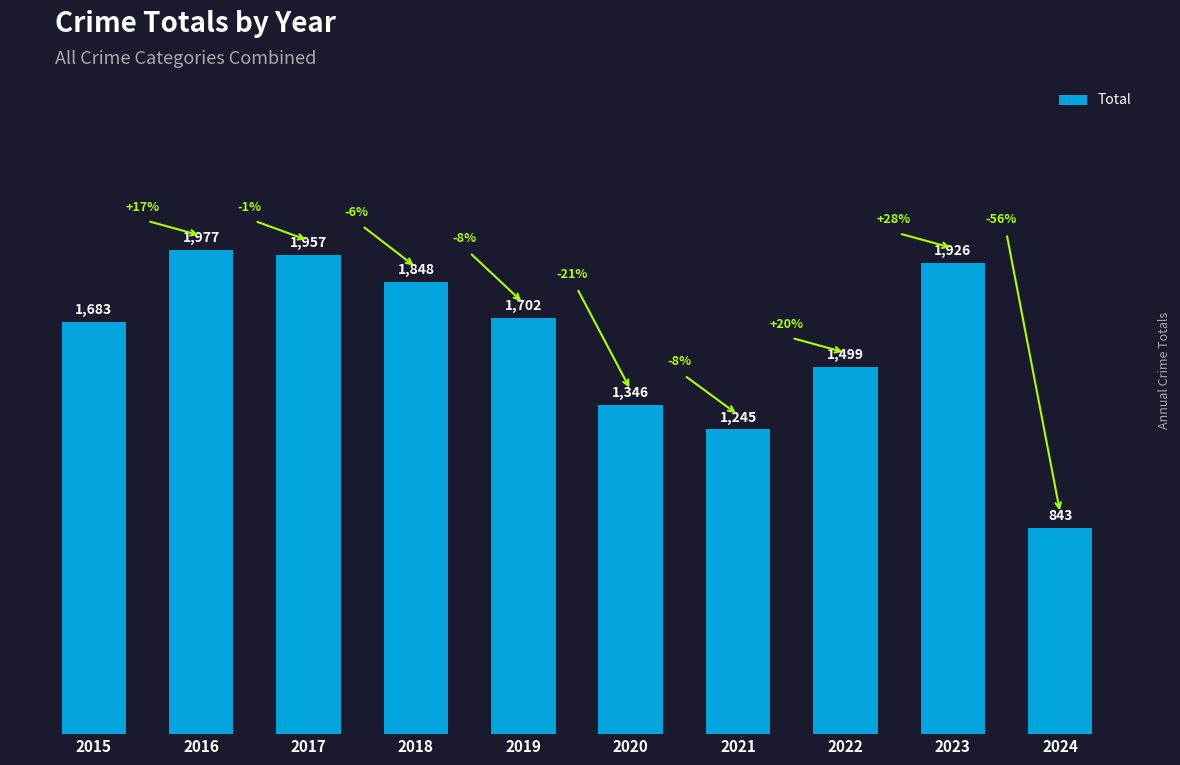

Rank the categories by value from highest to lowest.

2016, 2017, 2023, 2018, 2019, 2015, 2022, 2020, 2021, 2024